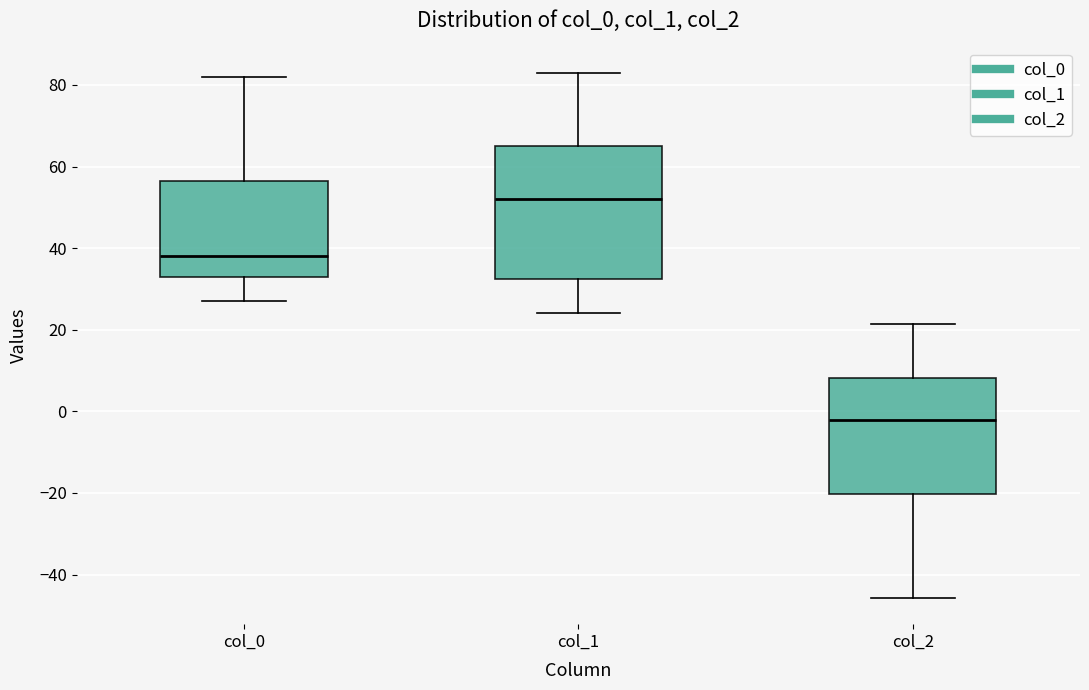

Reading left to right, read every box against the y-axis: the position of its median line, the range the box covers, and the ends of its whiskers. The values are not printed on the chart, so give them approximately, as read against the axis.

col_0: median 38, box 34 to 56, whiskers 28 to 82
col_1: median 52, box 32 to 66, whiskers 24 to 84
col_2: median -2, box -20 to 8, whiskers -46 to 22